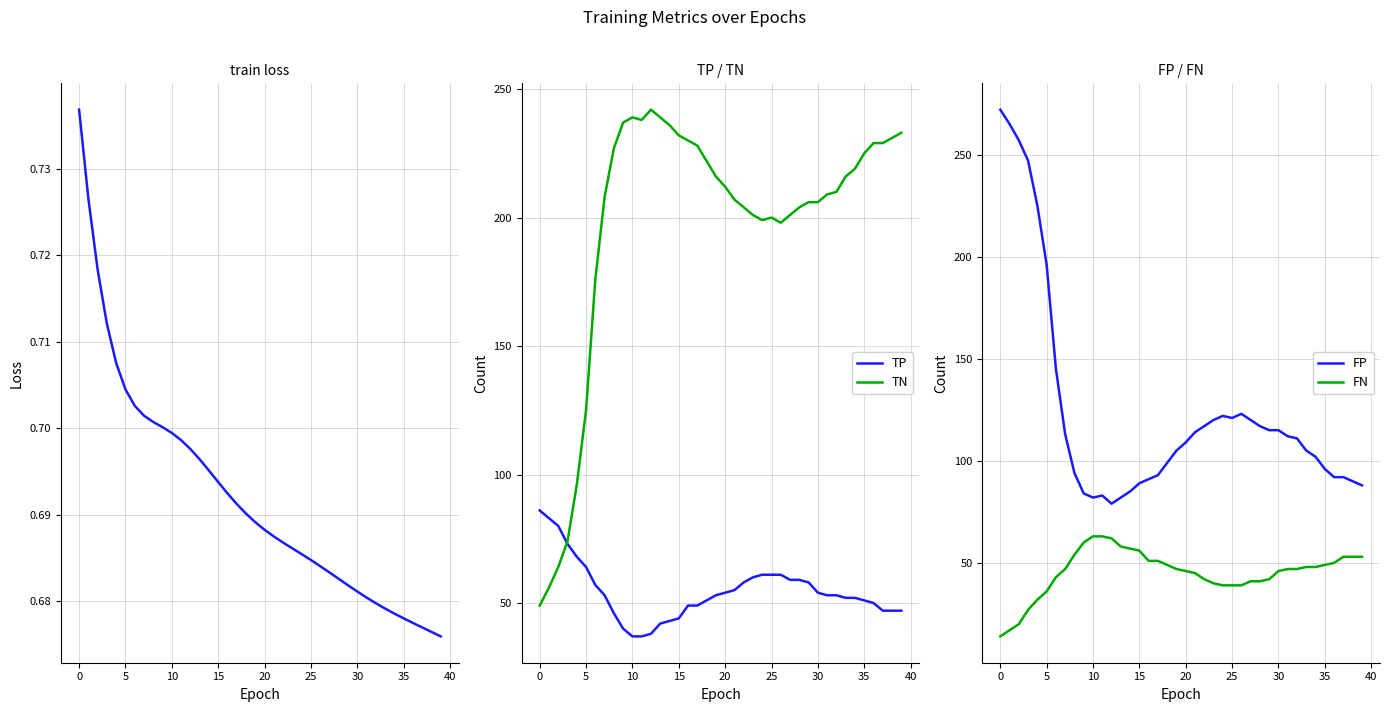

True or false: FP has more than 1 points higher than both neighbors.

True